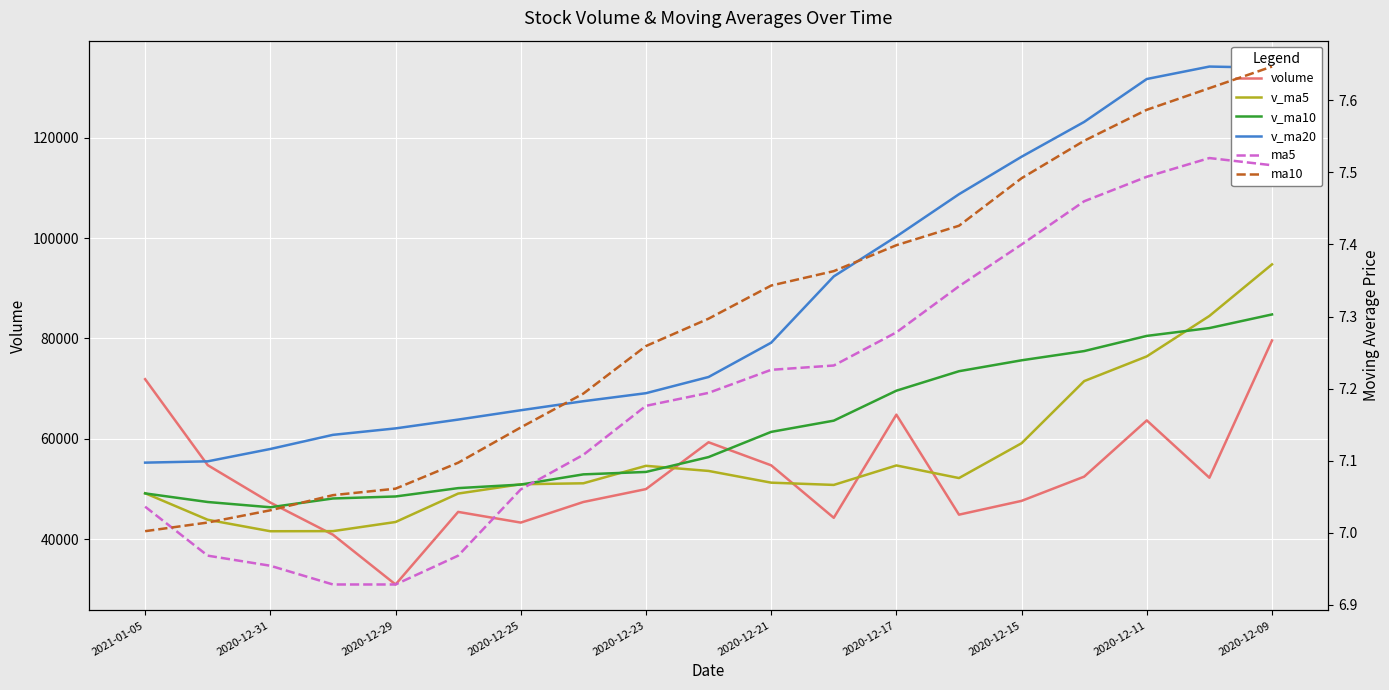

Reading left to right, extract all data points from this chart.

volume: 71883.1	54733.4	47276.0	40867.8	30938.0	45413.0	43282.0	47390.5	49960.5	59302.1	54703.9	44237.3	64808.2	44861.7	47613.6	52447.4	63661.1	52229.5	79597.0
v_ma5: 49139.7	43845.6	41555.4	41578.3	43396.8	49069.6	50927.8	51118.9	54602.4	53582.7	51244.9	50793.7	54678.4	52162.7	59109.7	71500.4	76430.1	84493.7	94781.4
v_ma10: 49104.6	47386.7	46337.1	48090.3	48489.7	50157.3	50860.7	52898.6	53382.5	56346.2	61372.7	63611.9	69586.0	73472.0	75649.6	77490.0	80515.8	82077.5	84794.6
v_ma20: 55238.7	55499.3	57961.6	60781.2	62069.6	63823.7	65688.2	67488.1	69088.6	72320.1	79162.7	92383.0	100345.6	108774.9	116251.9	123196.3	131753.2	134233.4	133992.9
ma5: 7.0	7.0	7.0	6.9	6.9	7.0	7.1	7.1	7.2	7.2	7.2	7.2	7.3	7.3	7.4	7.5	7.5	7.5	7.5
ma10: 7.0	7.0	7.0	7.1	7.1	7.1	7.1	7.2	7.3	7.3	7.3	7.4	7.4	7.4	7.5	7.5	7.6	7.6	7.6